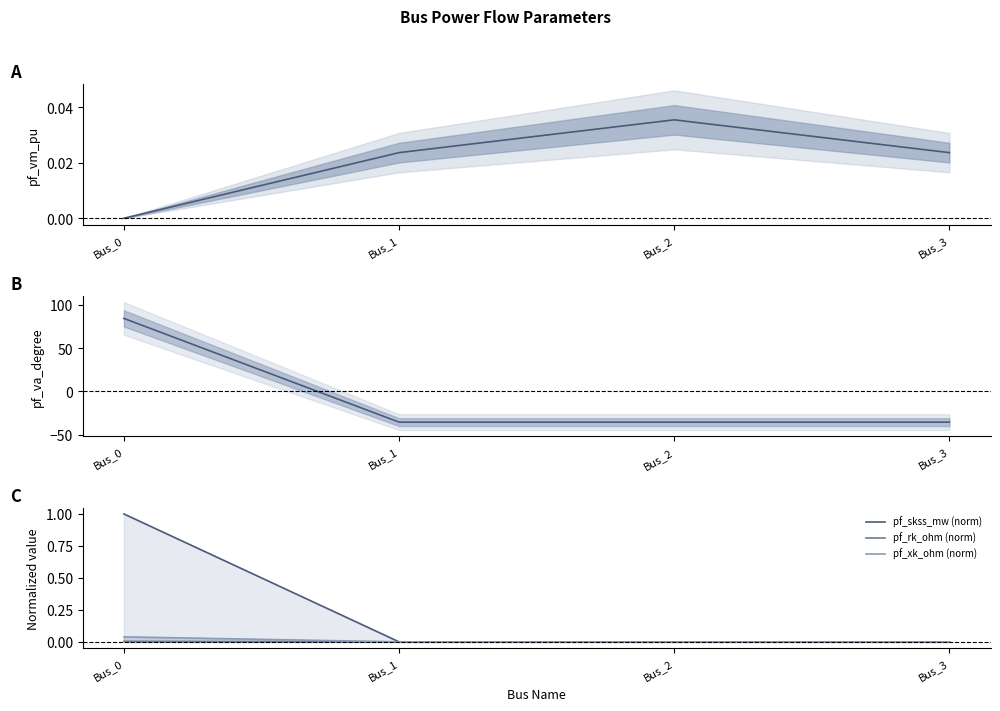

The value of pf_skss_mw (norm) at Bus_0 is 0.4. True or false?

False